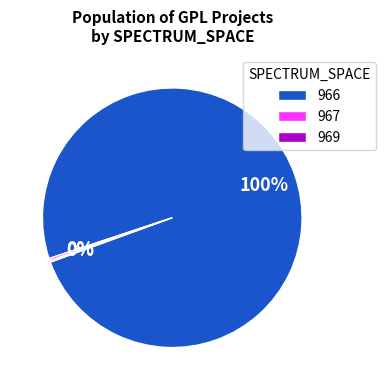

Which slice is the largest?

966